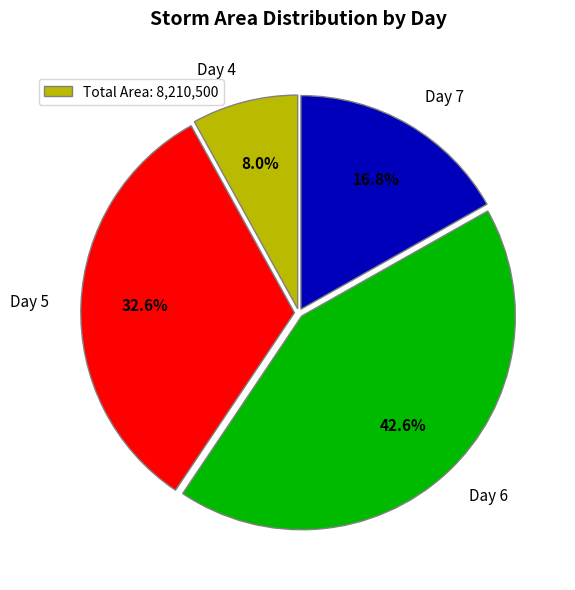

To the nearest percent, what is the difference between the largest and smallest slice percentages?

35%